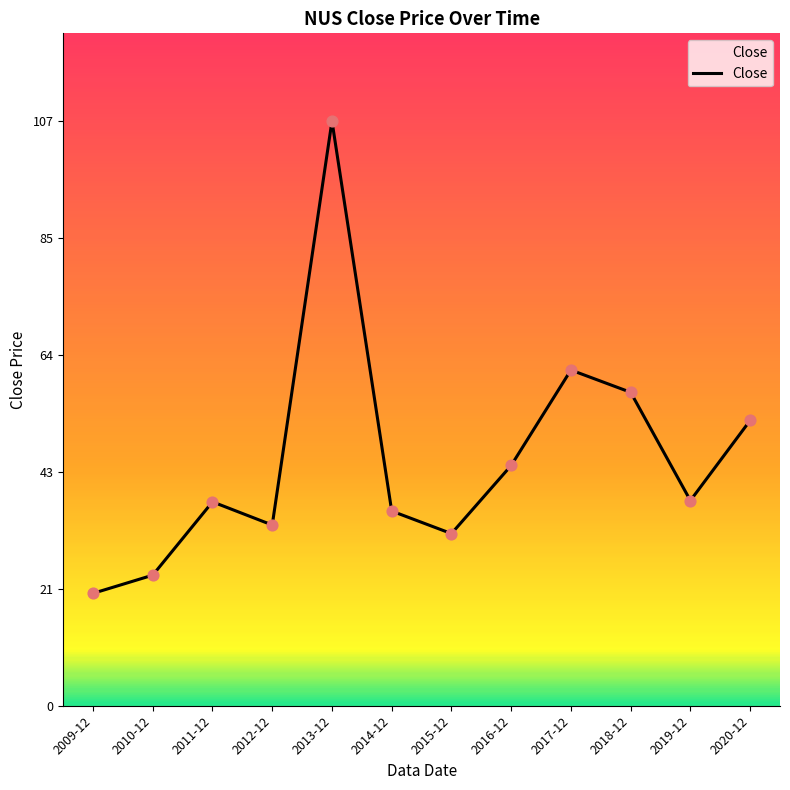

Between 2014-12 and 2016-12, which is larger?

2016-12